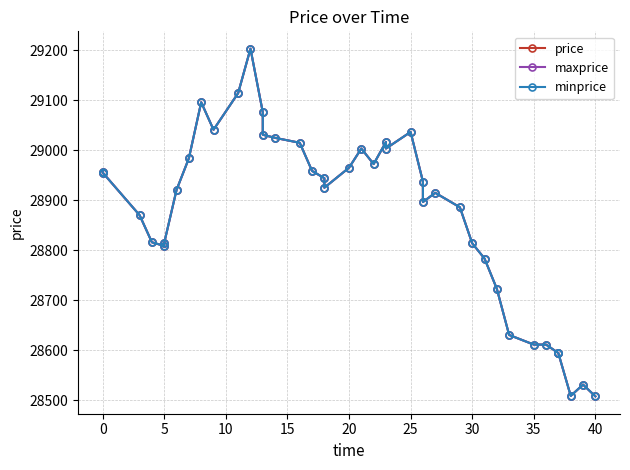

Between 25 and 33, which series saw the biggest shift?

price